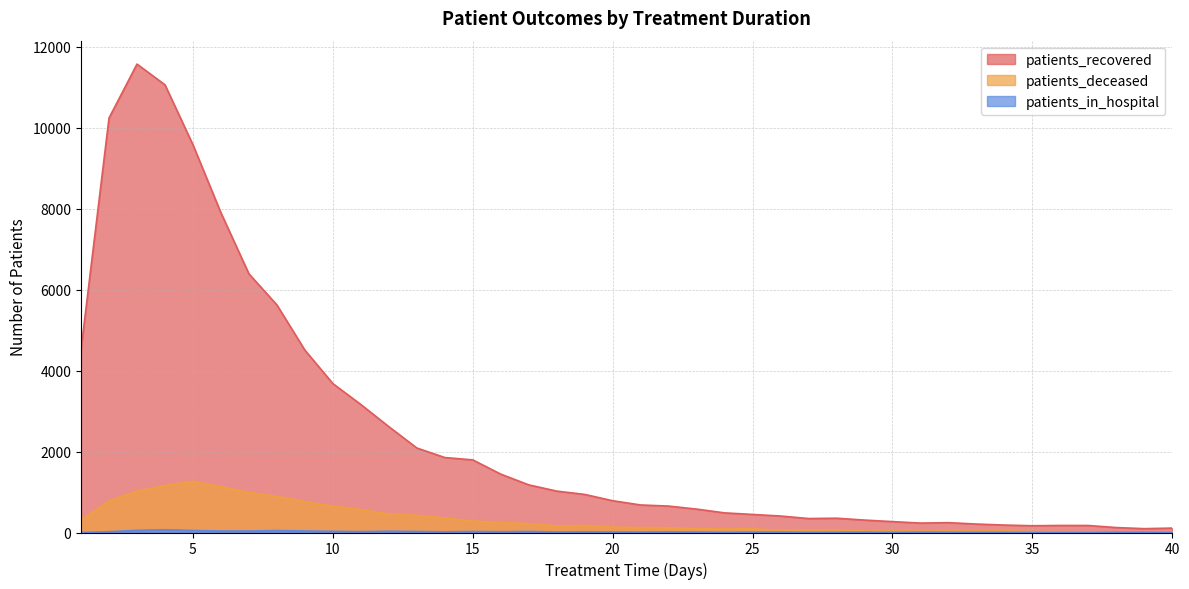

Reading right to left, what are all the values shown in this chart?

patients_recovered: 109	95	122	173	174	167	184	209	243	233	269	307	353	345	407	446	485	578	653	680	785	941	1023	1177	1442	1794	1852	2088	2615	3162	3679	4505	5622	6390	7897	9578	11060	11572	10240	4522
patients_deceased: 16	16	16	15	22	26	39	35	36	33	37	35	62	57	56	90	86	94	119	123	132	175	162	220	245	286	356	424	459	567	651	764	893	989	1131	1267	1160	1023	779	306
patients_in_hospital: 3	6	7	0	0	1	5	5	7	8	5	8	6	5	9	9	6	10	15	10	12	17	12	25	19	24	17	25	31	21	29	37	48	36	36	49	69	53	19	0